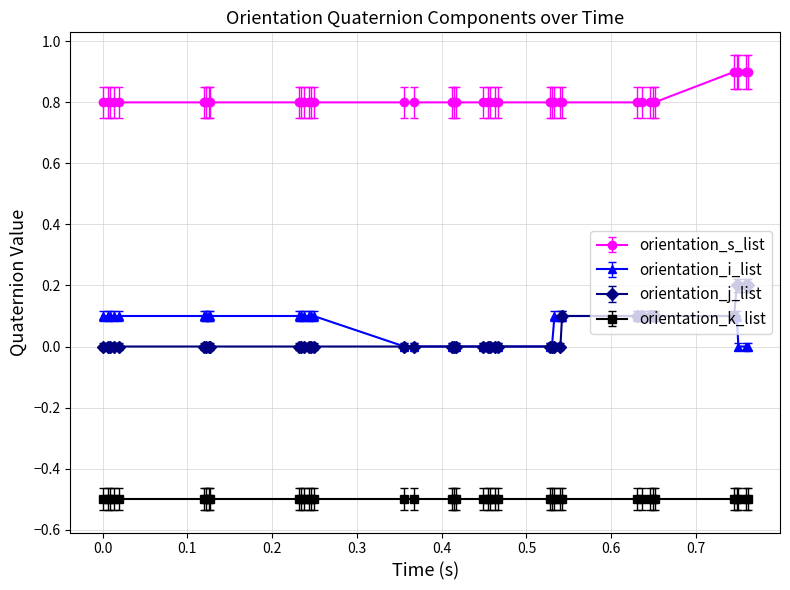

List the series in order of their peak value, highest first.

orientation_s_list, orientation_j_list, orientation_i_list, orientation_k_list